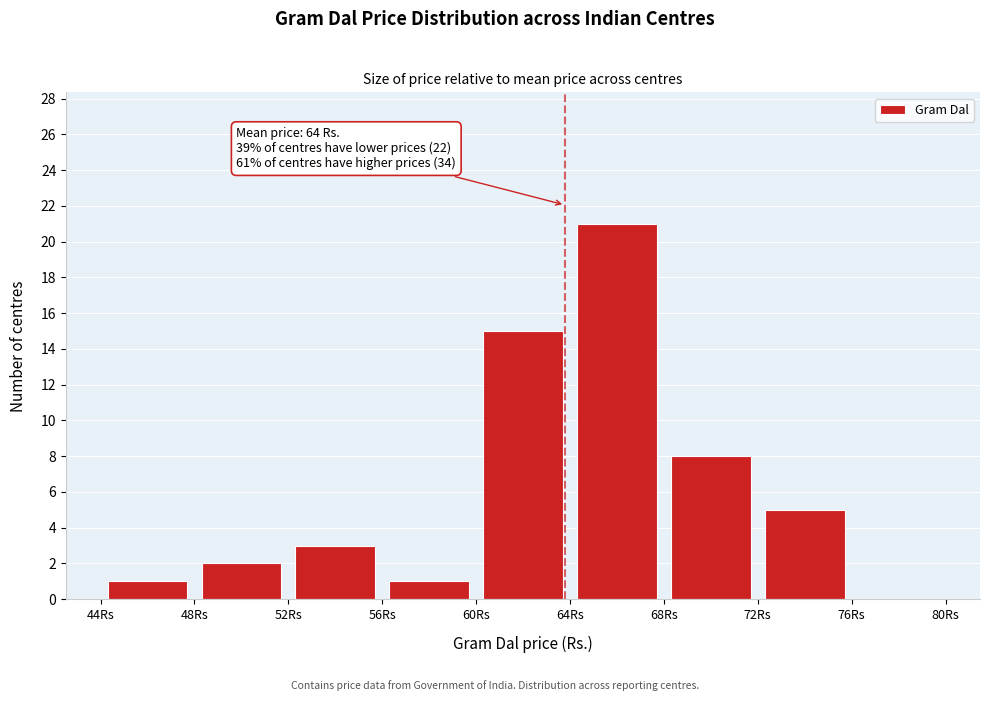

Over which range of the x-axis is the bar tallest?

64 to 68